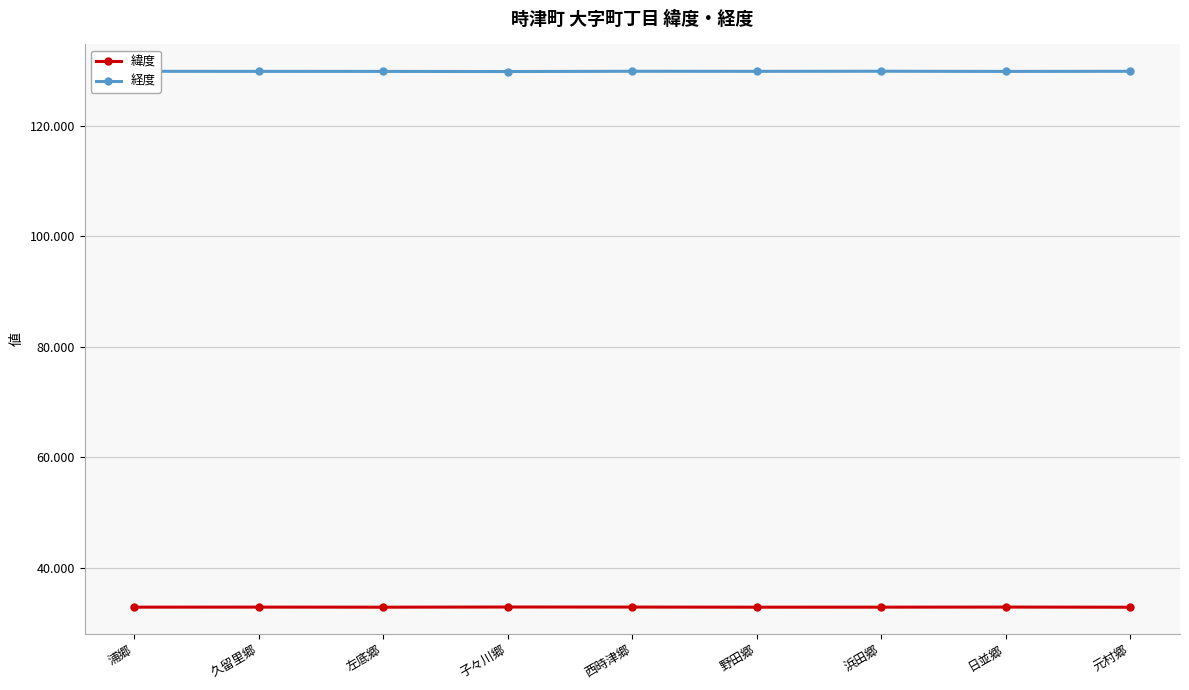

The value of 緯度 at 浜田郷 is 51.3. True or false?

False